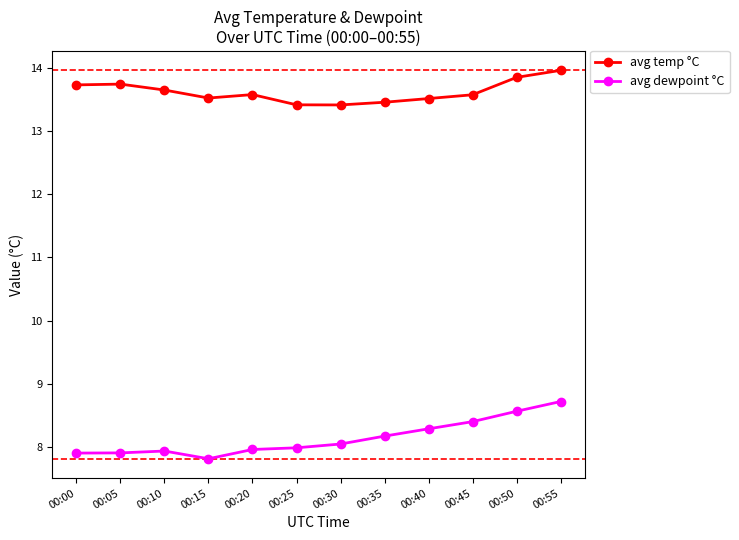

The value of avg dewpoint °C at 00:50 is 8.6. True or false?

True